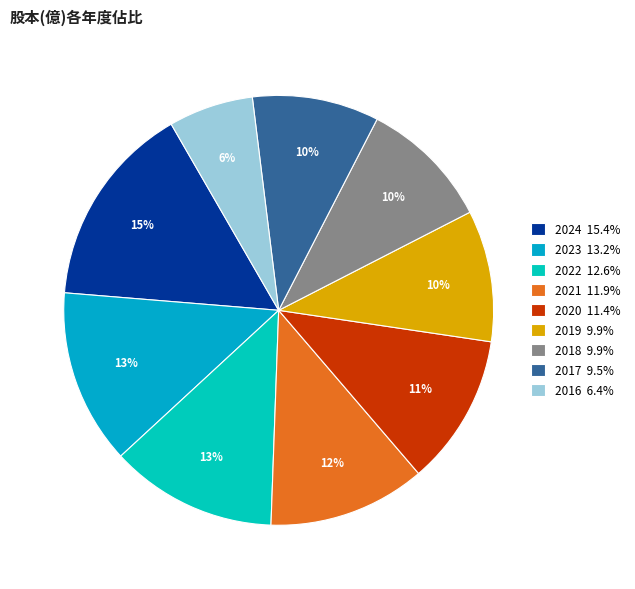

What is the smallest slice in the pie chart?

2016